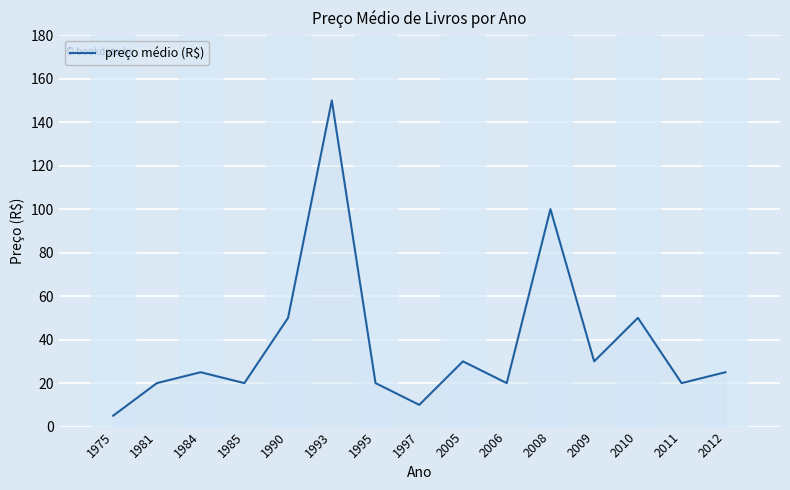

What is the difference between the maximum and minimum values?

145